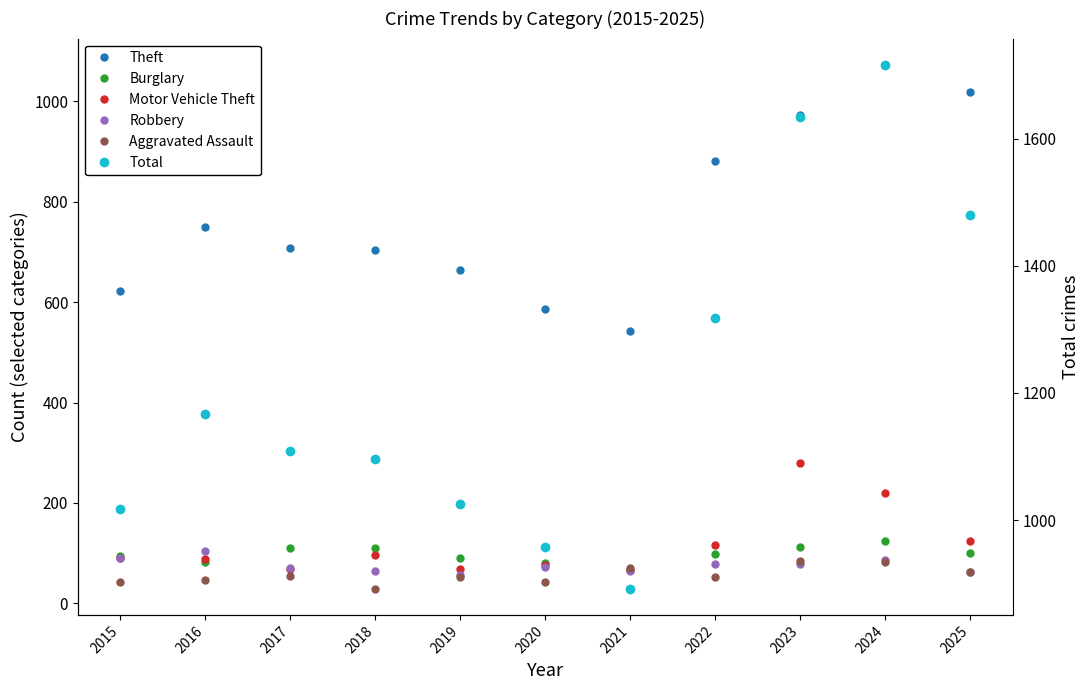

Read the Aggravated Assault value at 2020, to the nearest 10.

40